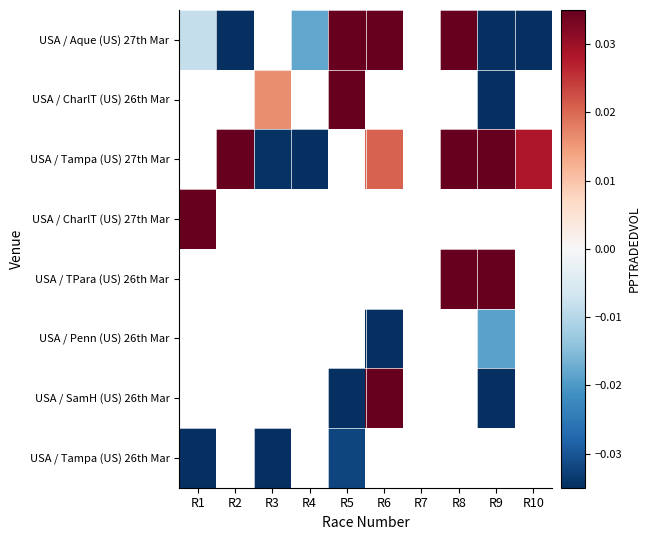

Count the number of categories in the chart.

10